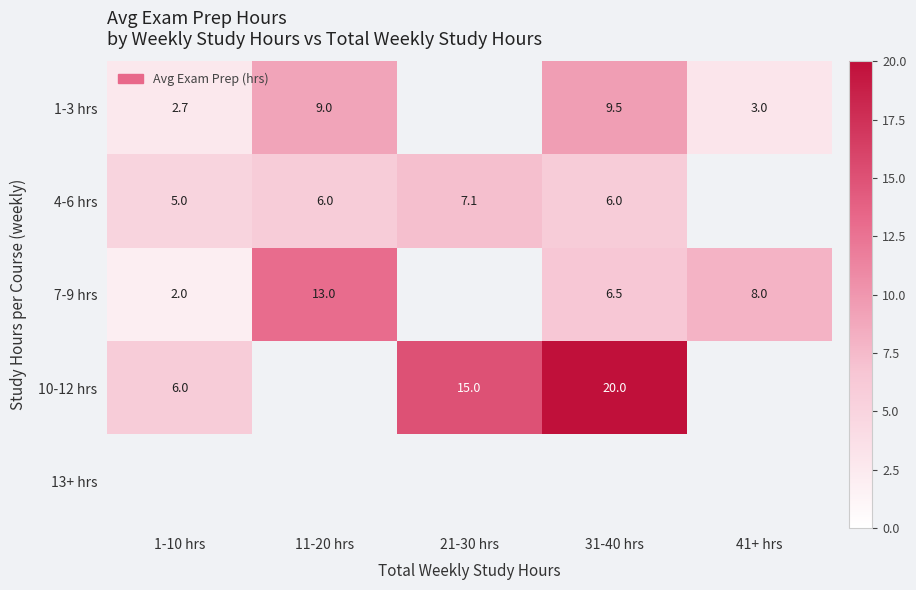

What is the minimum value shown in the chart?

2.0